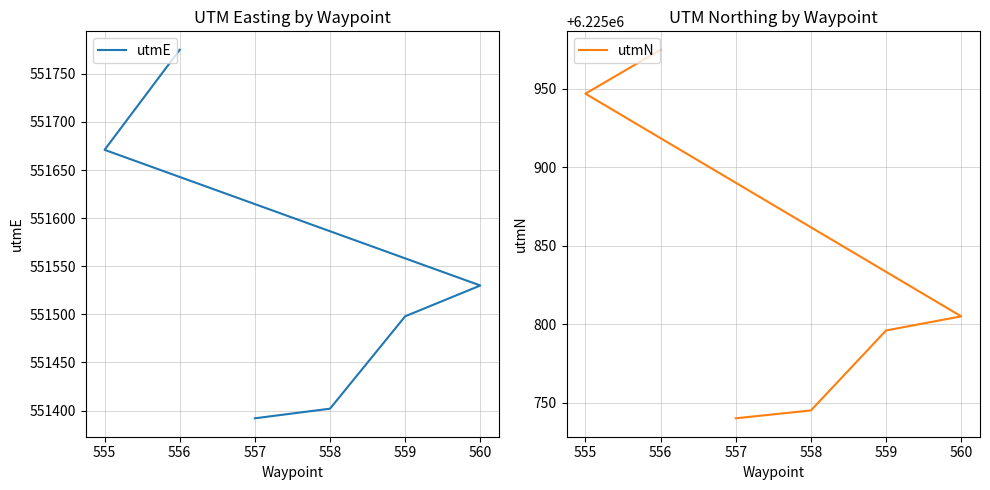

What are all the series names shown in the legend?

utmE, utmN